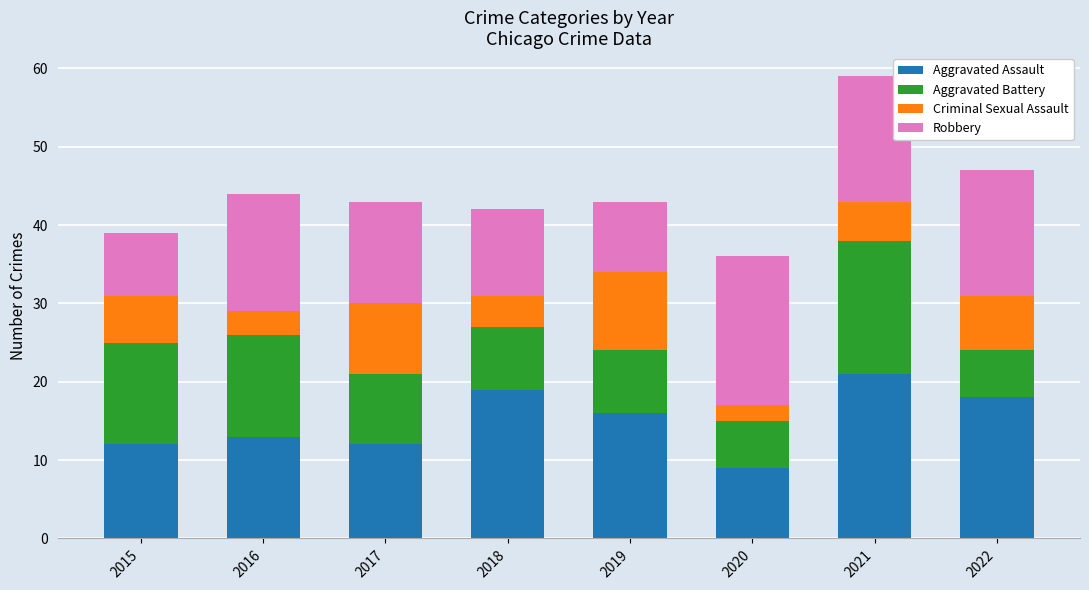

What is the minimum value for Aggravated Assault?

9